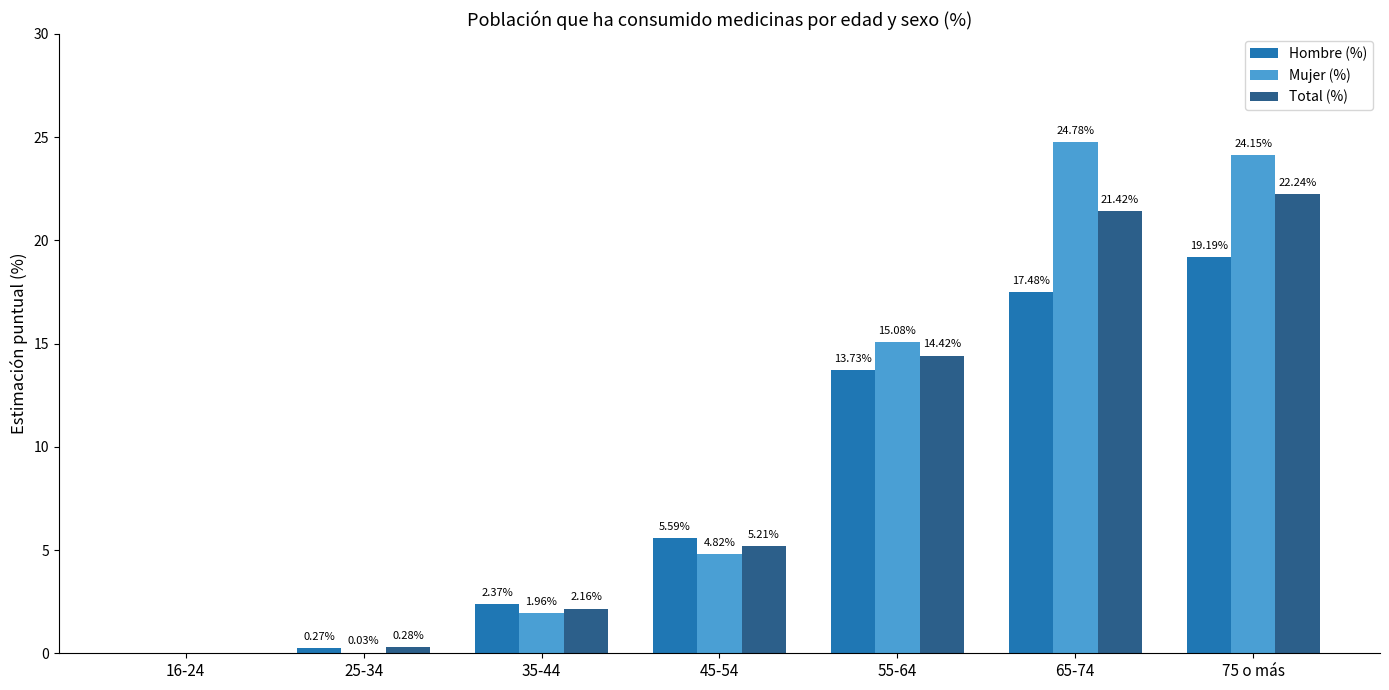

What is the sum of the Hombre (%) values at 45-54 and 55-64?

19.3